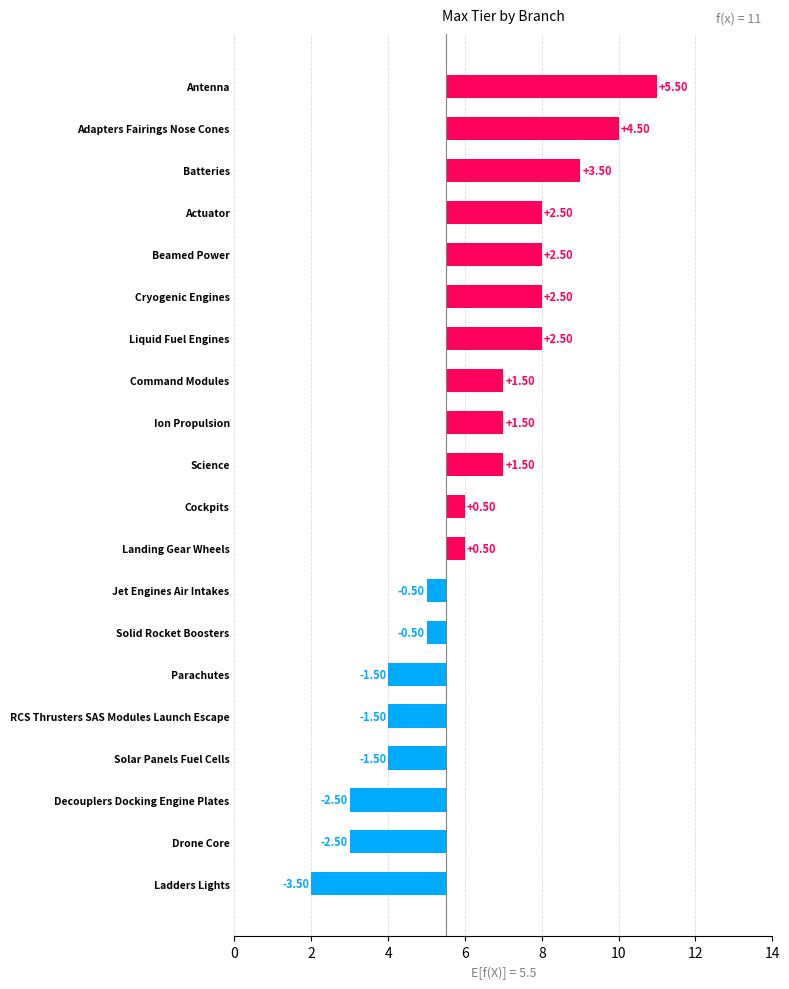

Count the number of categories in the chart.

20